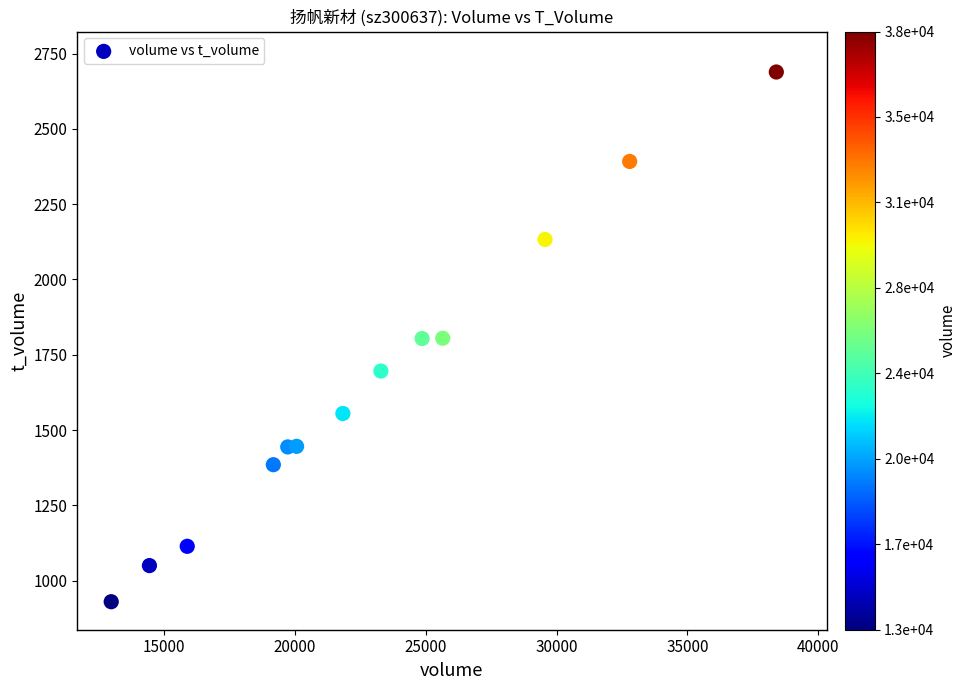

What is the range of Y values (max minus min)?

1759